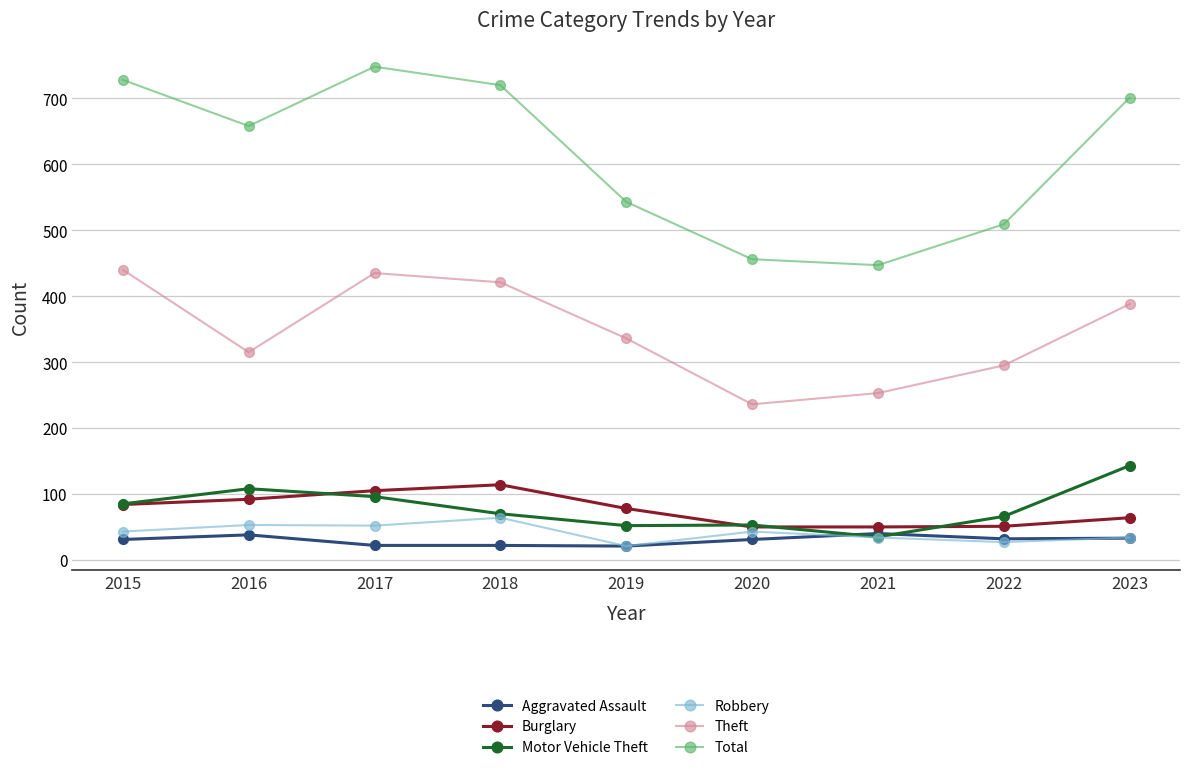

How many data points does each series have?

9